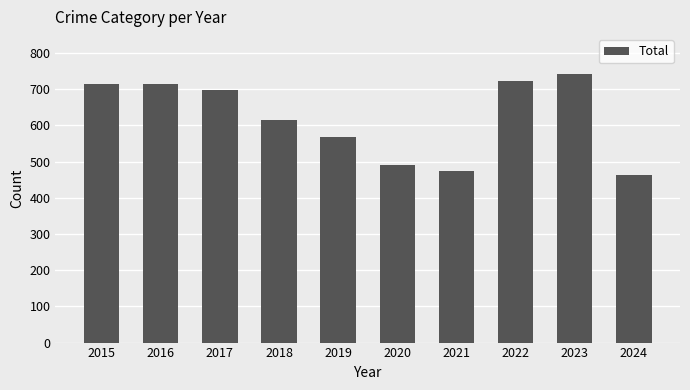

Is it true that the value at 2021 is 474?

True